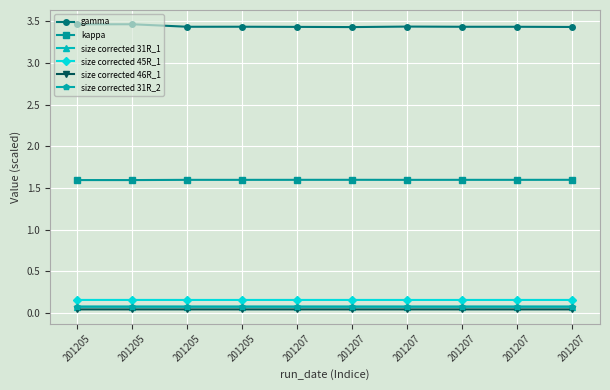

How many kappa values are between 1 and 2?

10